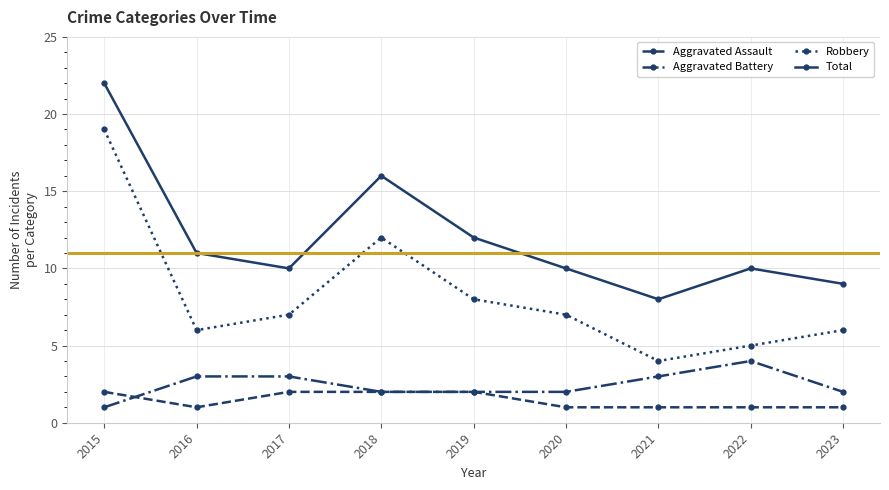

What is the value of the Total point at the 9th from the left?

9